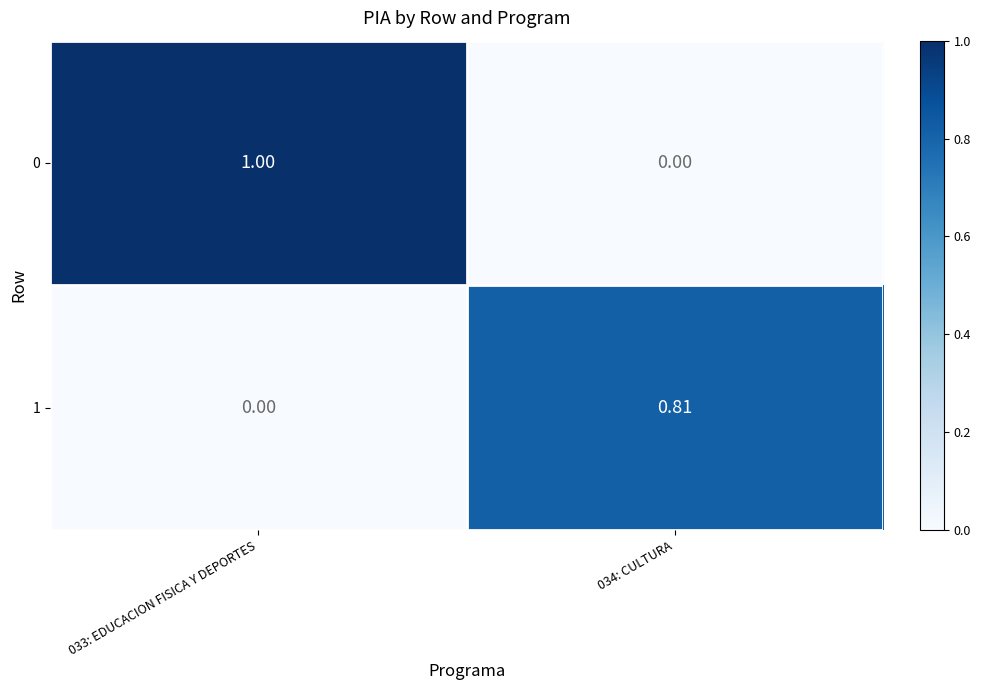

Is the value of 0 at 033: EDUCACION FISICA Y DEPORTES greater than the value of 1 at 033: EDUCACION FISICA Y DEPORTES?

Yes